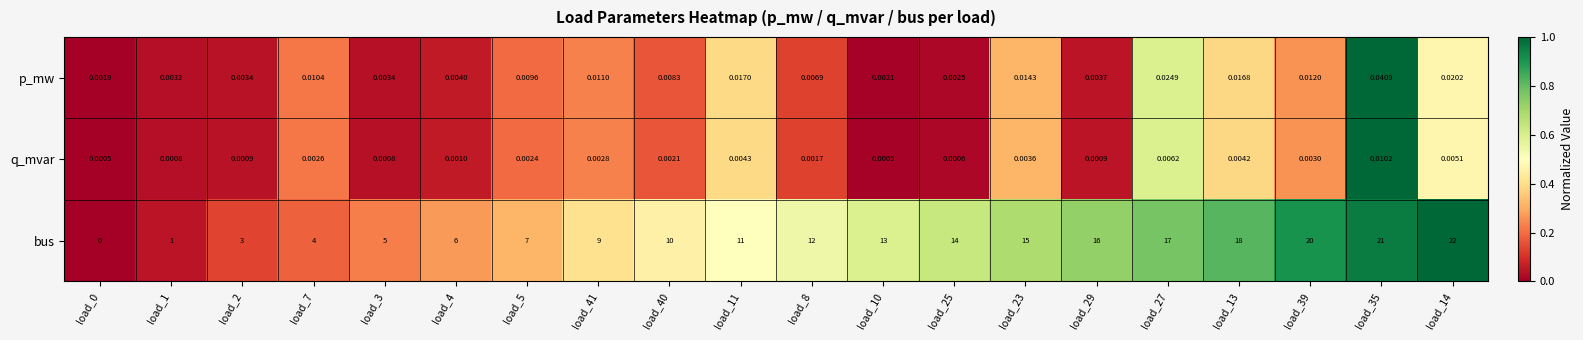

Count the number of categories in the chart.

20